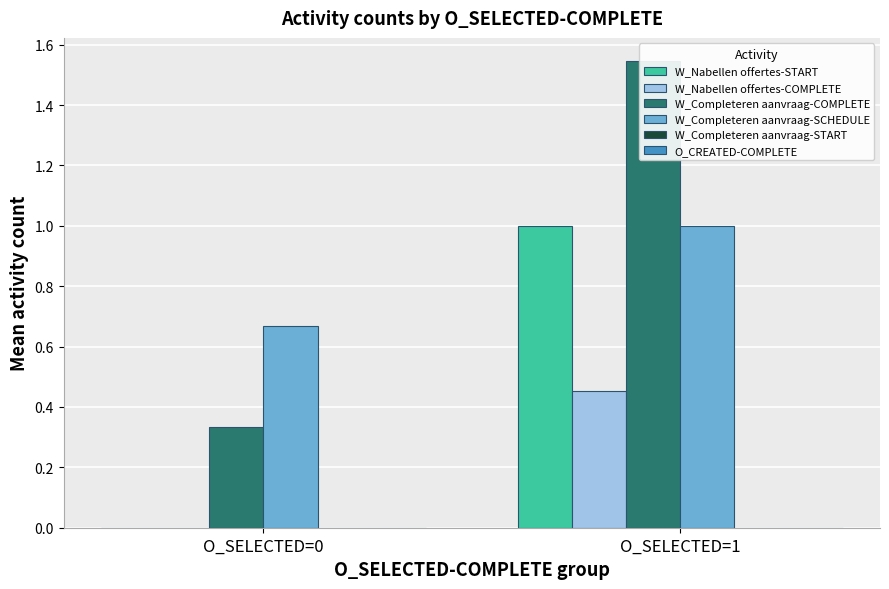

True or false: W_Nabellen offertes-COMPLETE has a value of 0.0 at O_SELECTED=0.

True